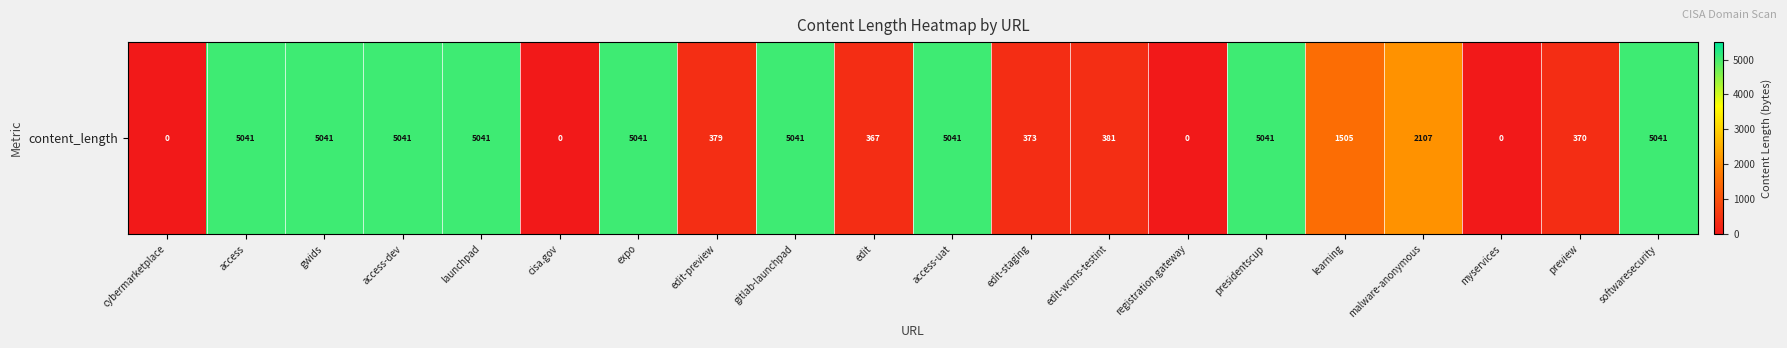

What is the ratio of the value at edit-staging to the value at edit-preview?

1.0